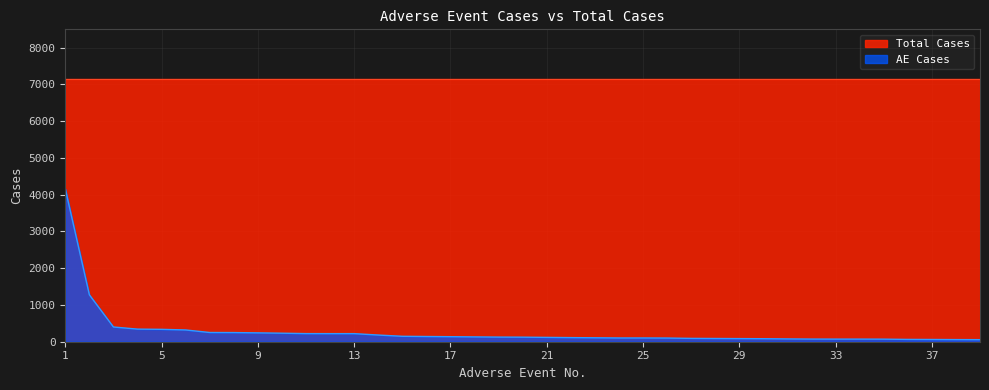

What is the difference between the maximum and minimum values?

4104